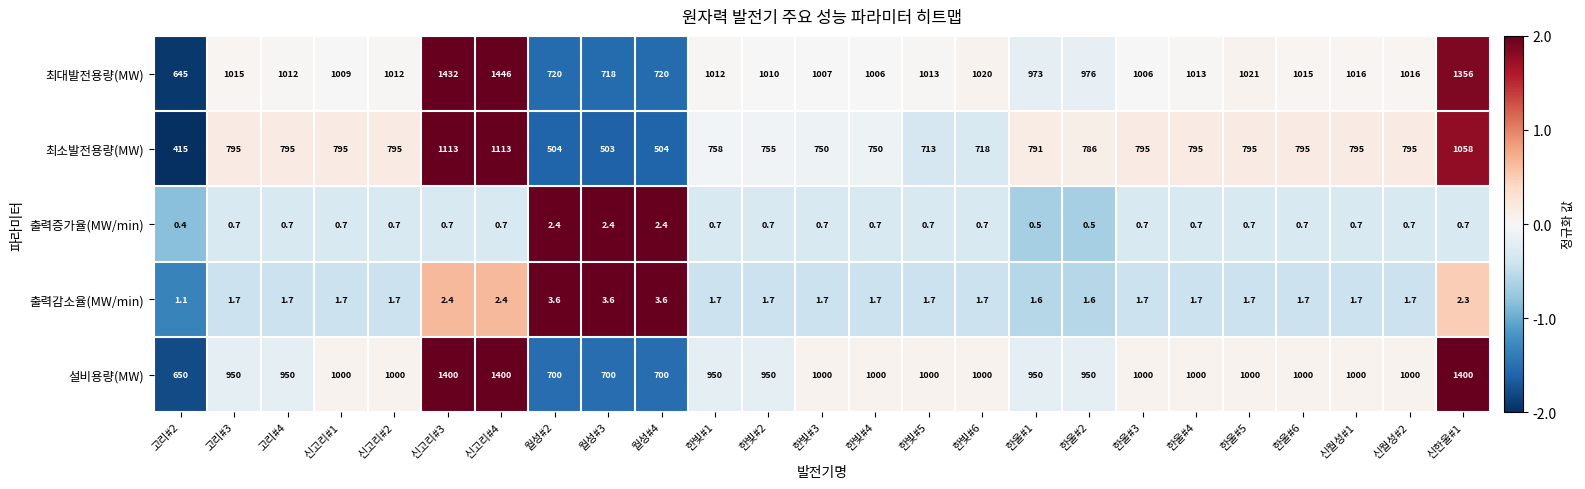

Where is 최대발전용량(MW) nearest to the value 1045?

한울#5